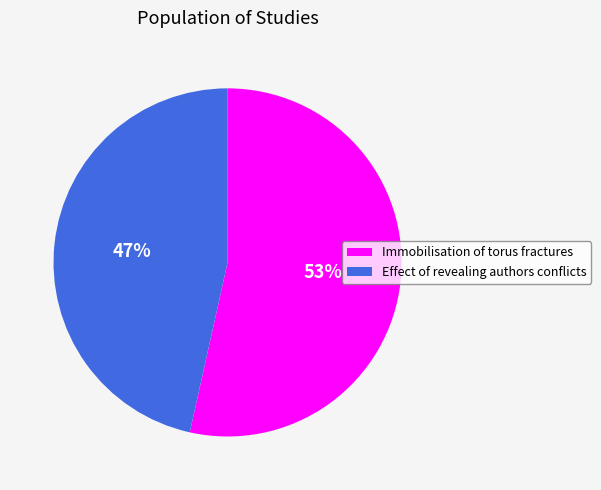

Approximately how many times larger is the value at Immobilisation of torus fractures compared to Effect of revealing authors conflicts?

1.1